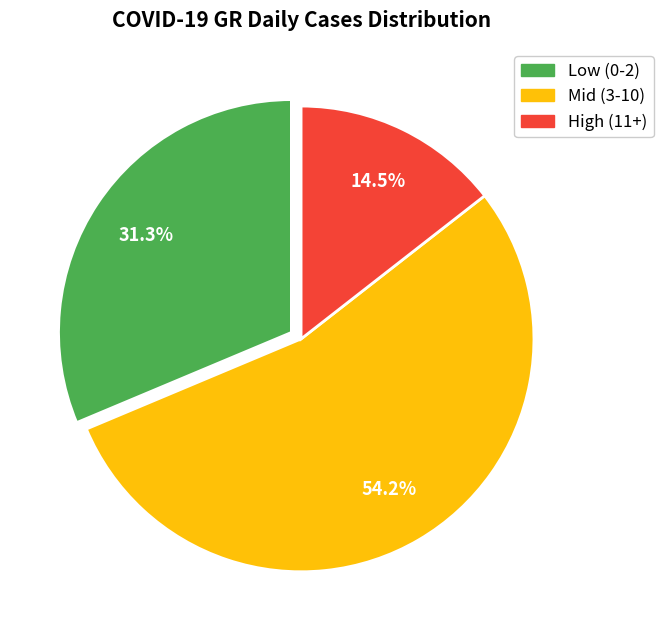

Which category has the smallest portion of the pie?

High (11+)